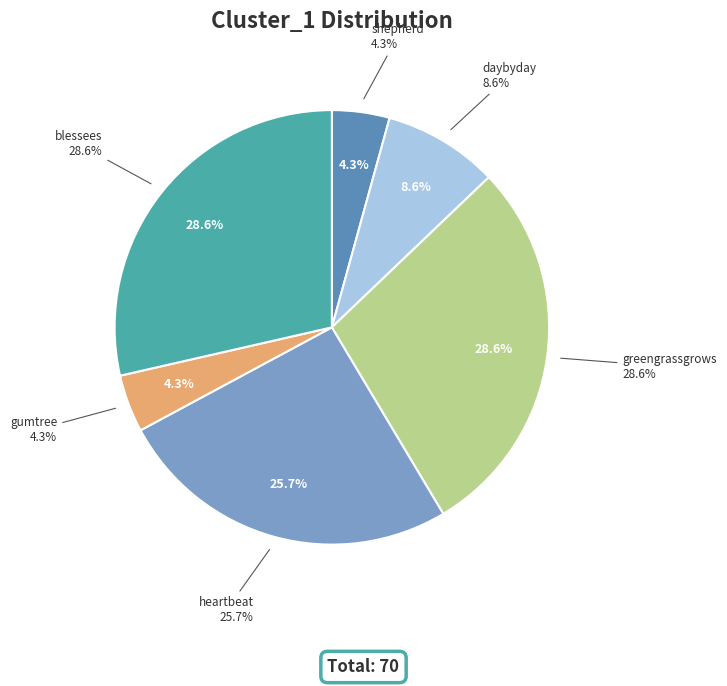

To the nearest percent, what portion does gumtree (3) represent?

4%